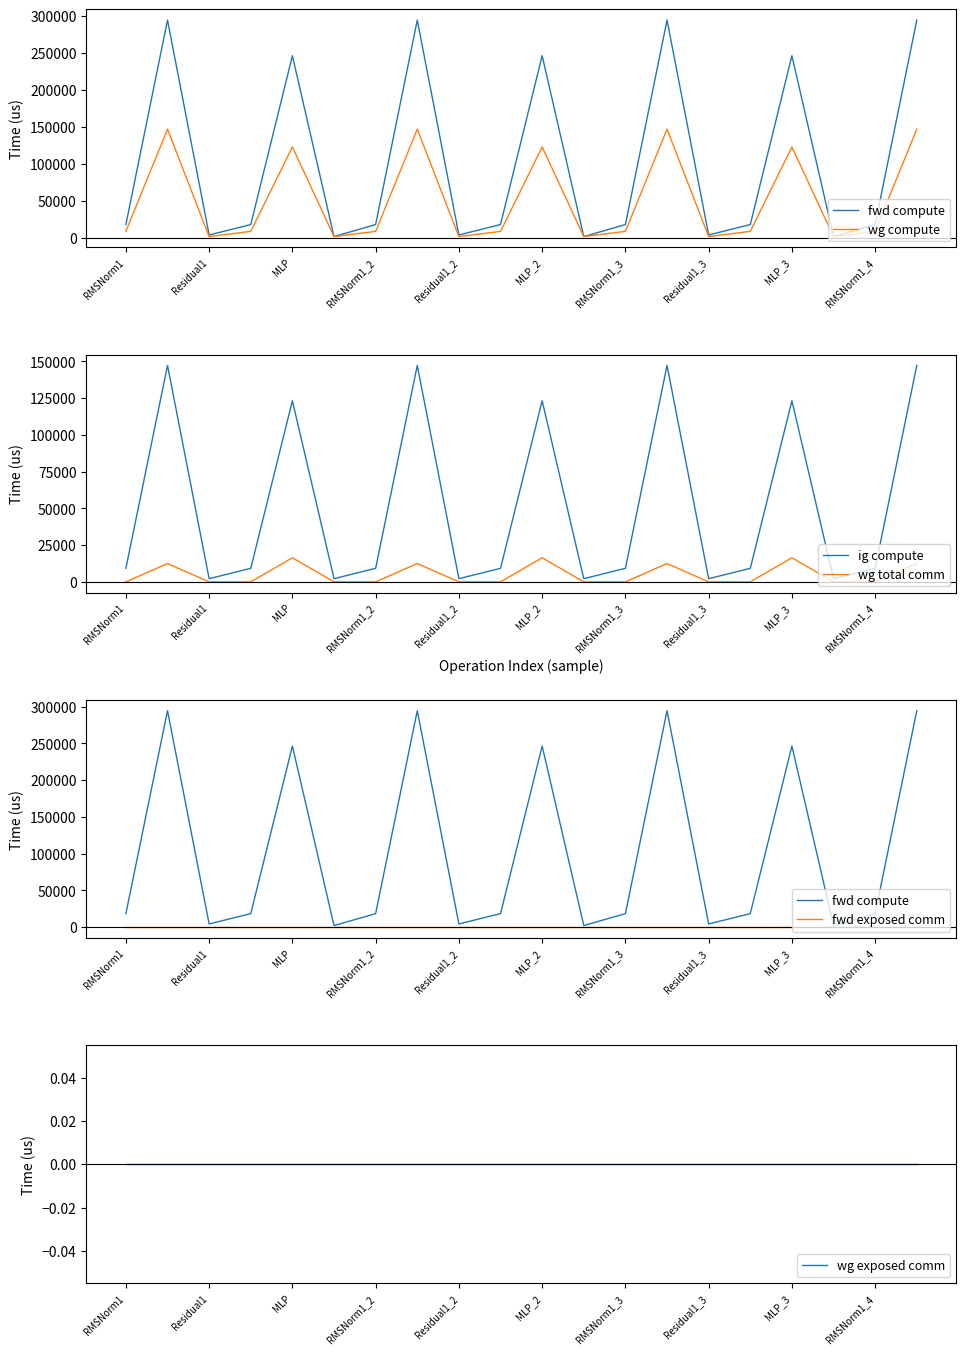

What is the maximum value for fwd compute?

294550.4